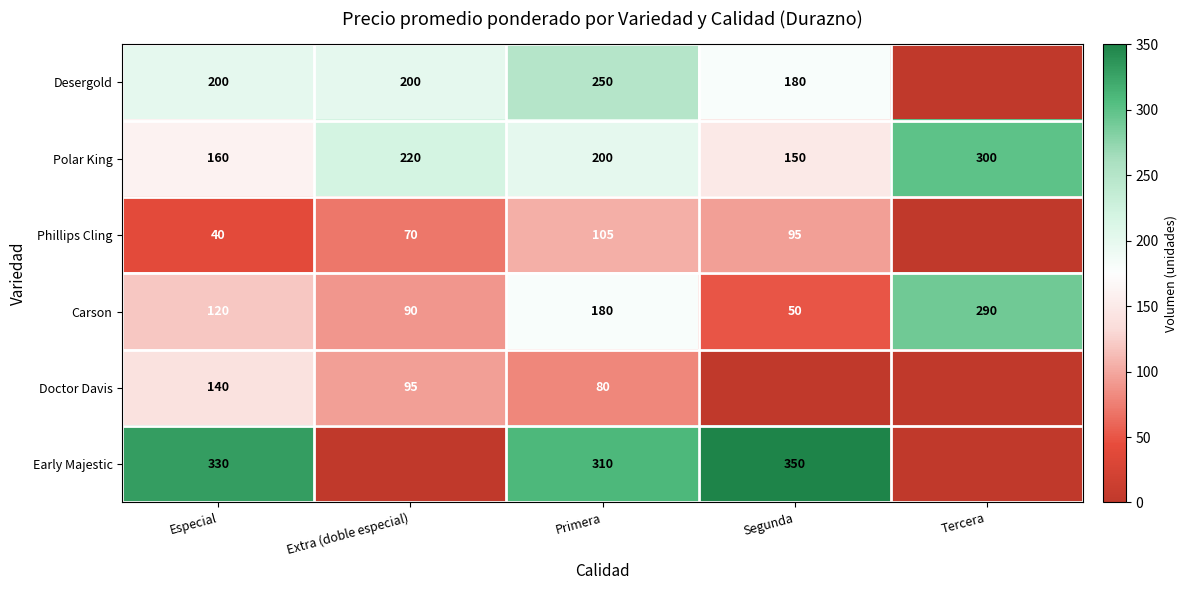

At how many categories does at least one series exceed 64?

5